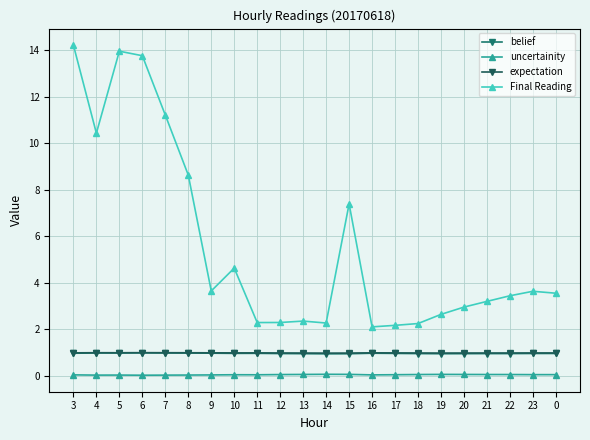

True or false: Final Reading has a value of 21.4 at 3.

False